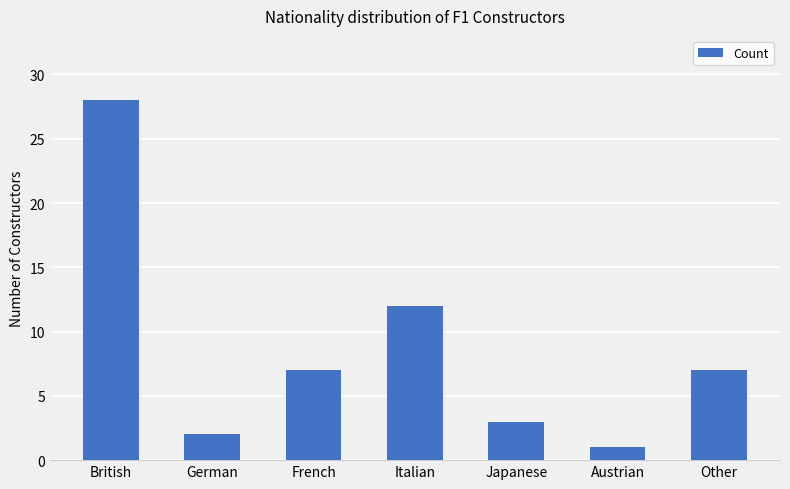

What is the minimum value shown in the chart?

1